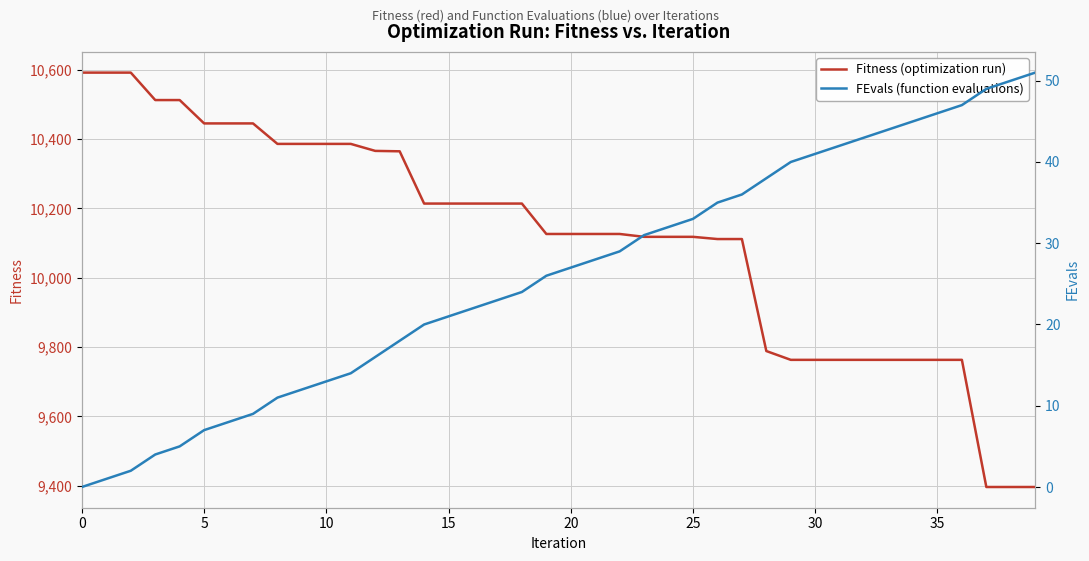

Which series has the widest spread of values?

Fitness (optimization run)